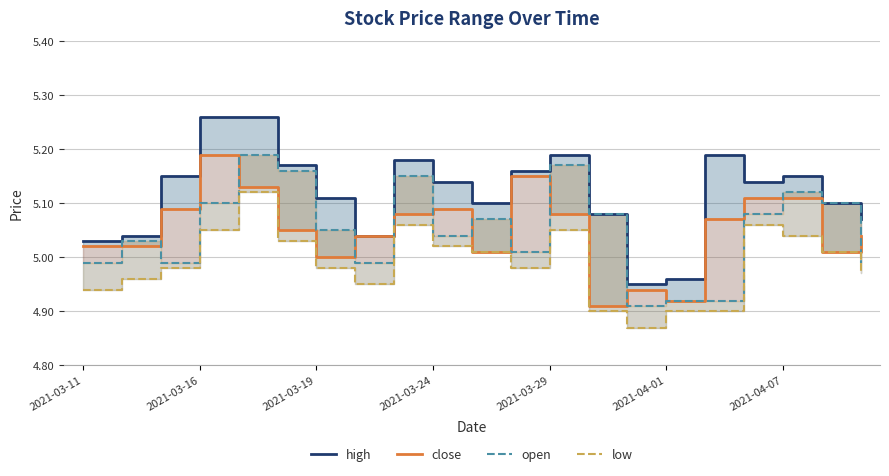

What is the average value of the close series?

5.1